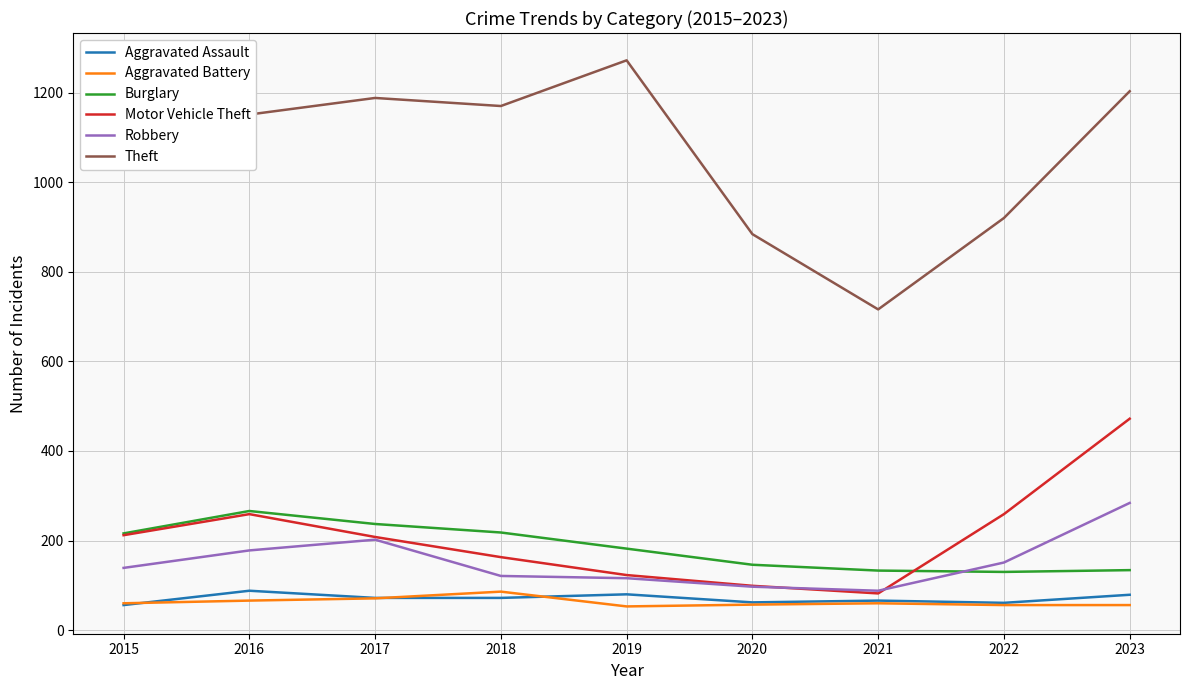

Where does the Burglary series first go above 182?

2015